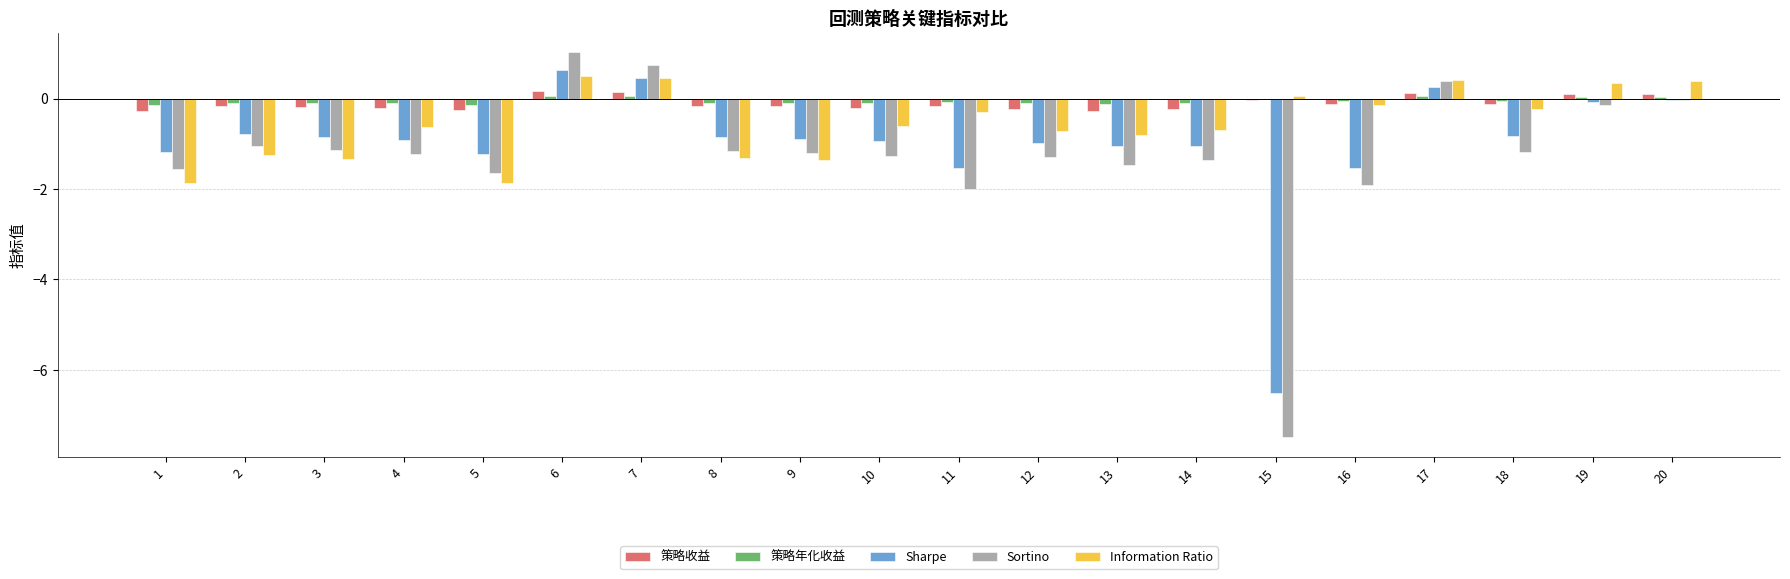

Are the bars horizontal?

No